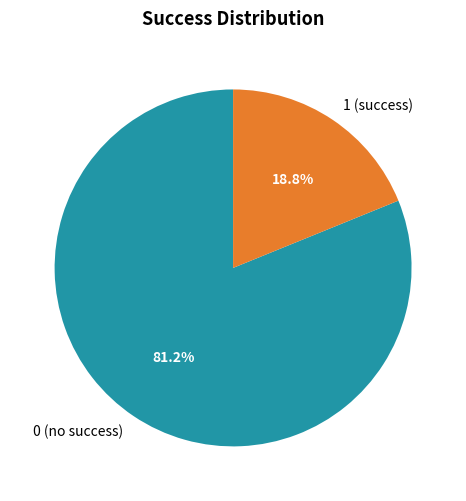

Does 0 represent more than half of the total?

Yes